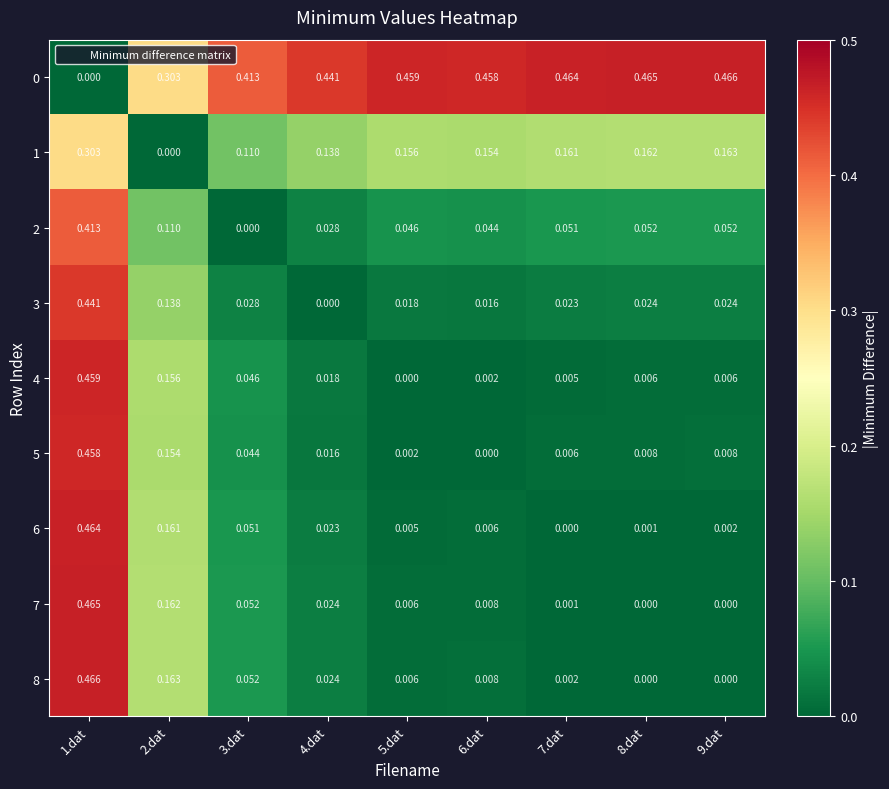

Count the number of categories in the chart.

9